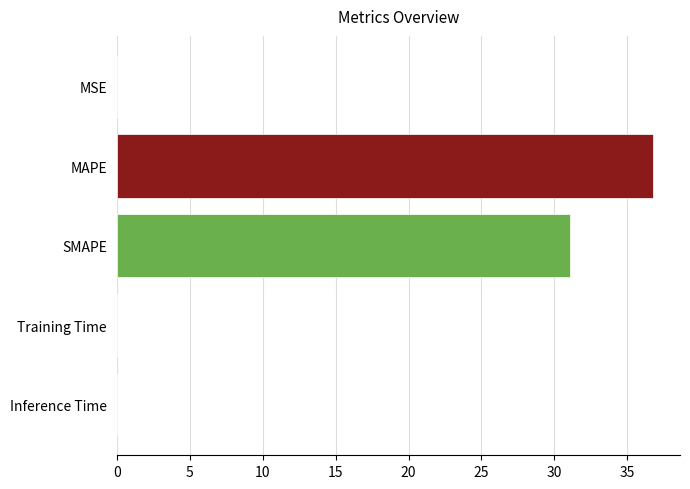

At which label is the value closest to 18?

SMAPE